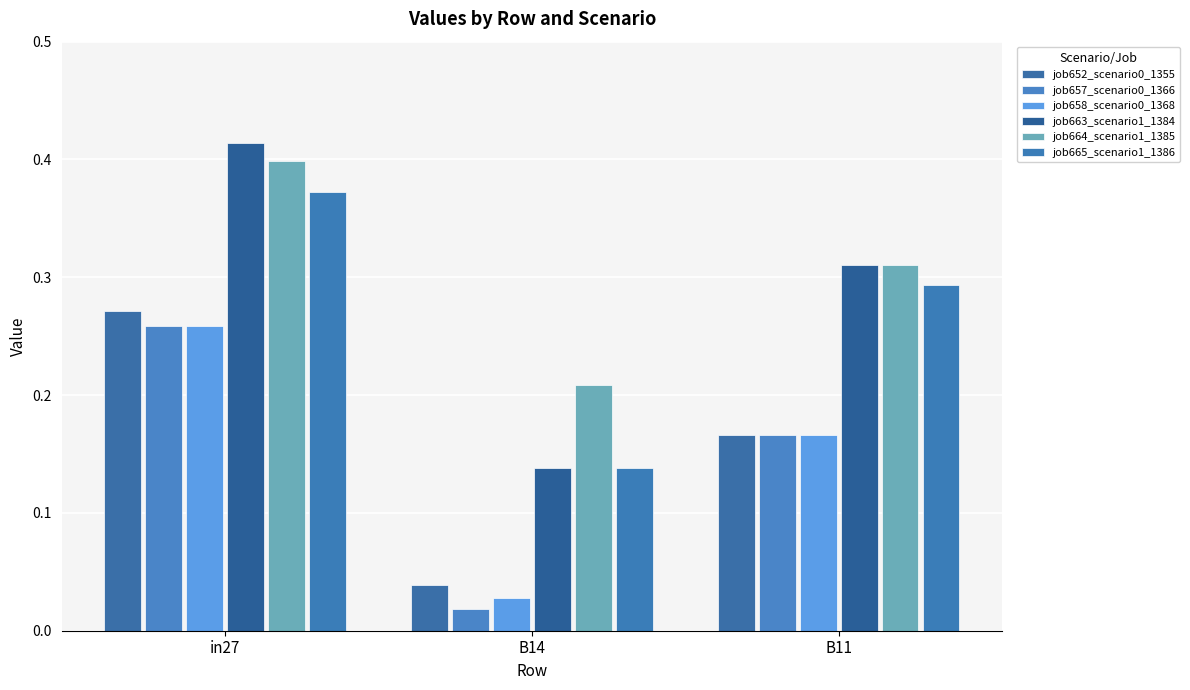

Does the chart contain any negative values?

No